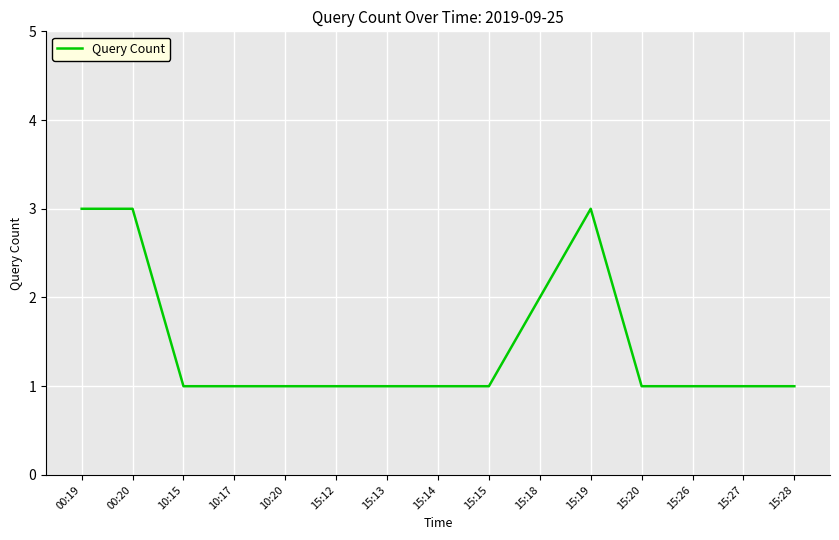

Reading left to right, what are all the values shown in this chart?

3	3	1	1	1	1	1	1	1	2	3	1	1	1	1